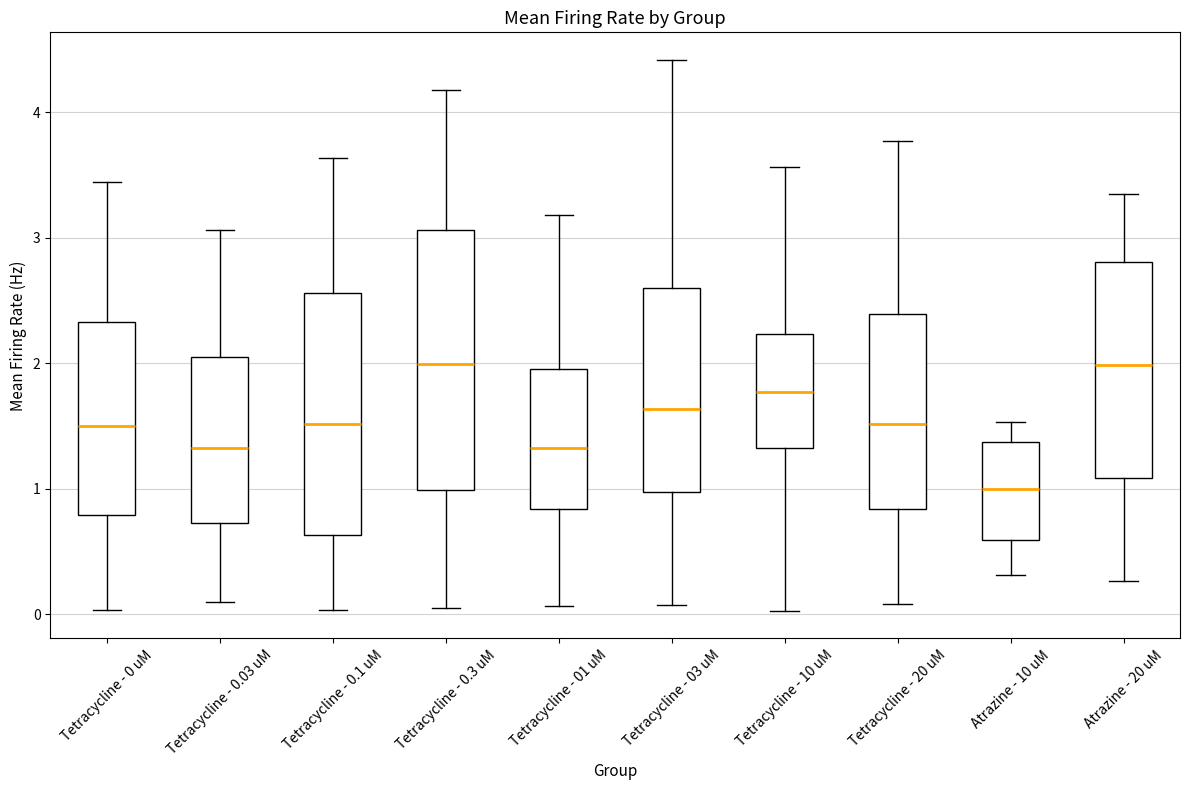

Where does the upper whisker of the box for Tetracycline - 0.3 uM end on the y-axis? The values are not printed on the chart, so give them approximately, as read against the axis.

4.2